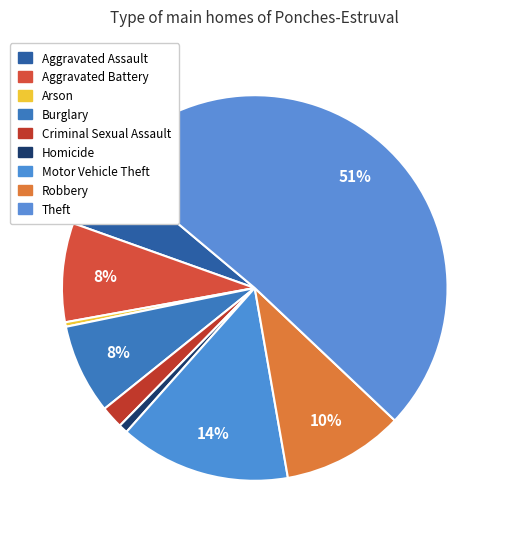

To the nearest percent, what is the average slice percentage?

11%